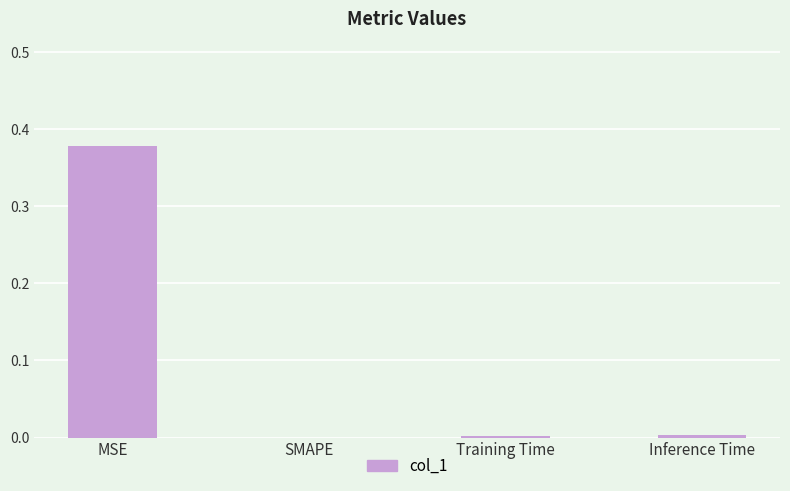

True or false: the data shows -0.2 at SMAPE.

False